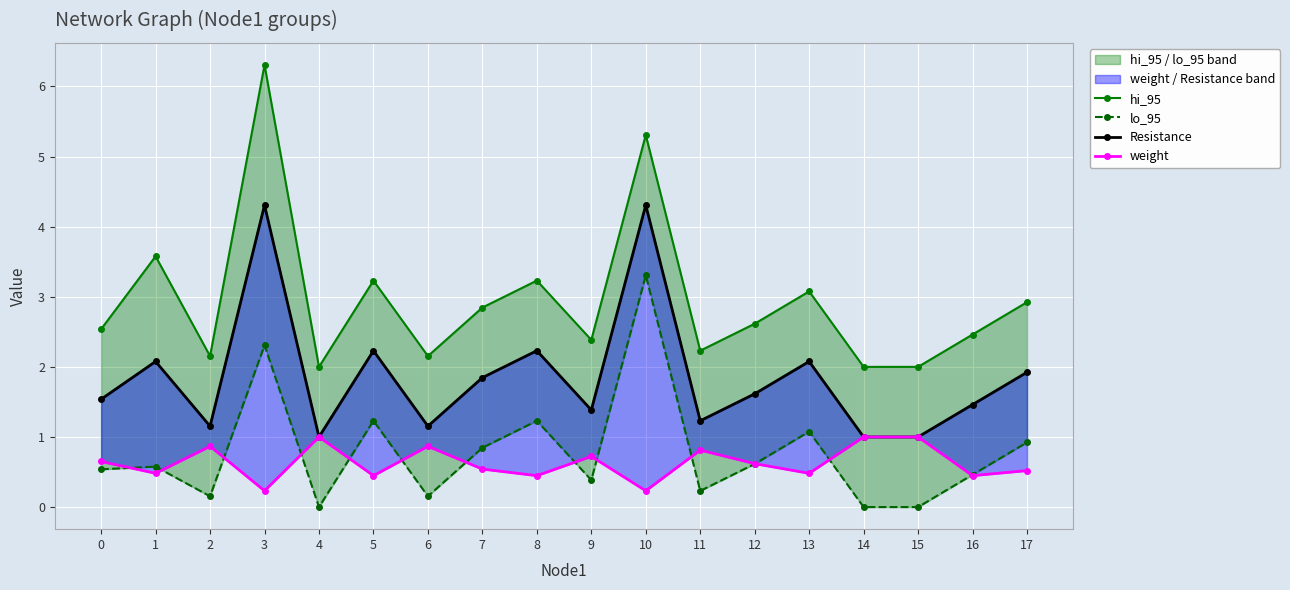

True or false: lo_95 has a value of 0.4 at 7.

False